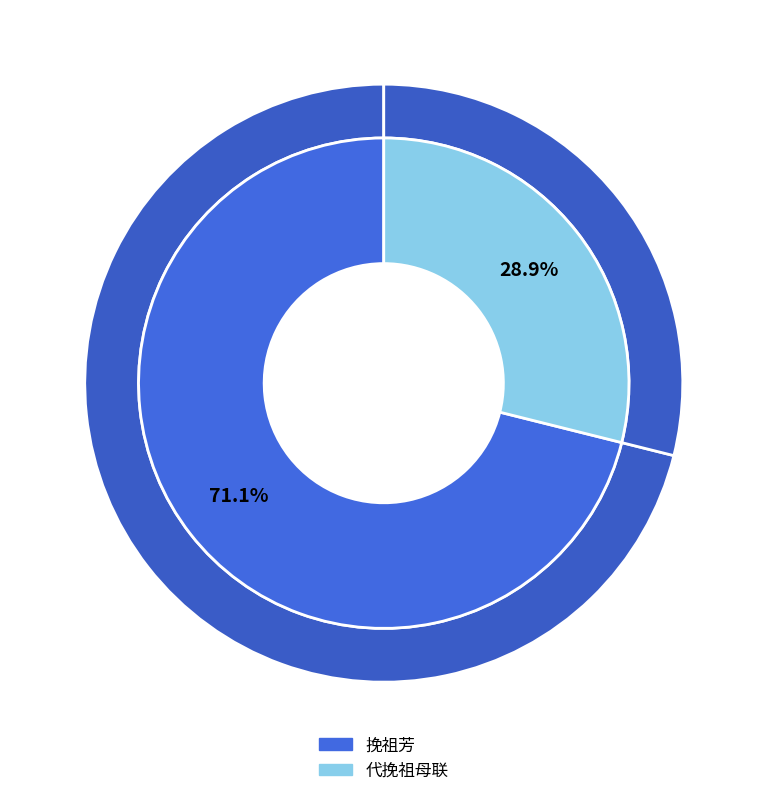

Rank the categories by value from lowest to highest.

代挽祖母联, 挽祖芳